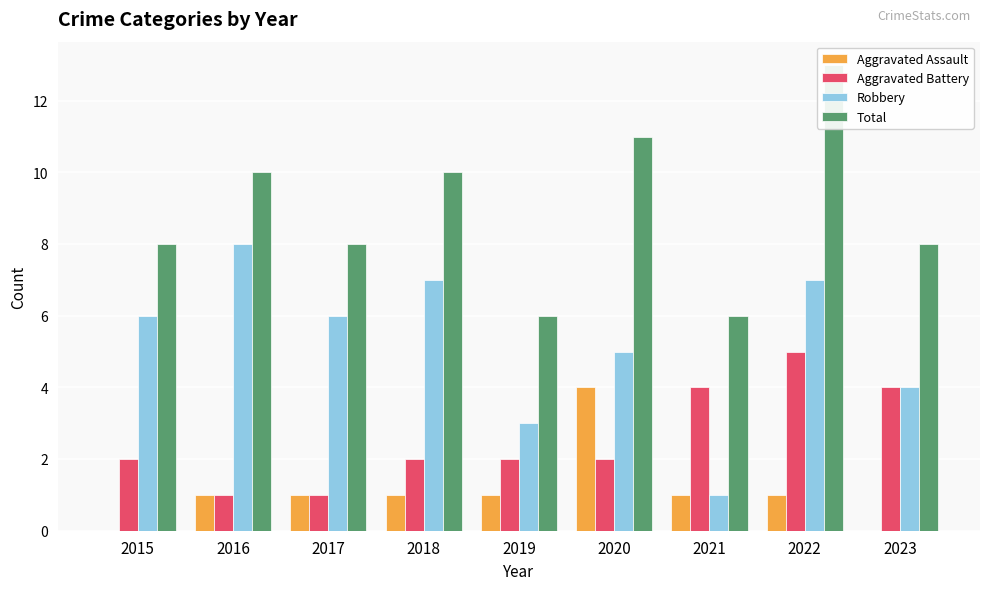

The value of Robbery at 2022 is 10. True or false?

False